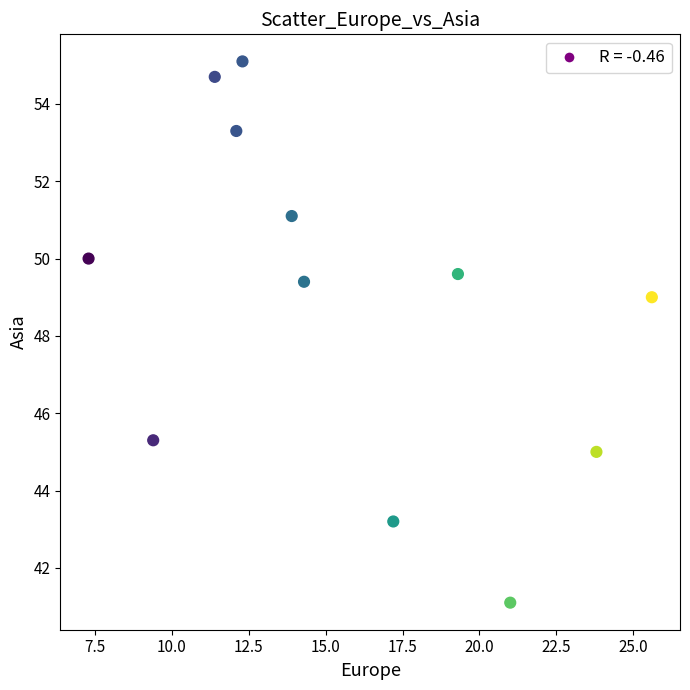

What Y value in the scatter plot is closest to 48?

49.0